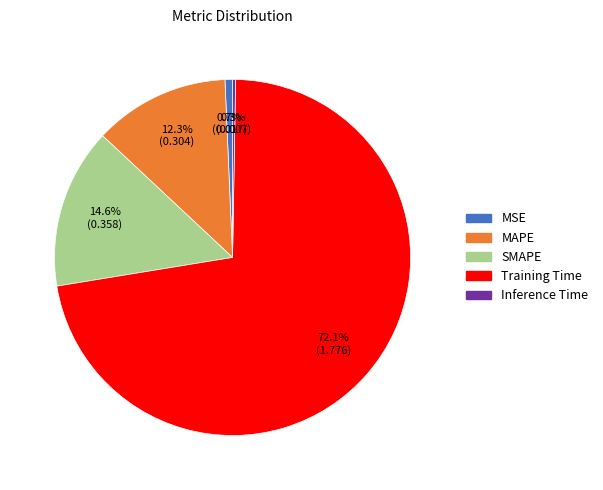

Which slice is the largest?

Training Time